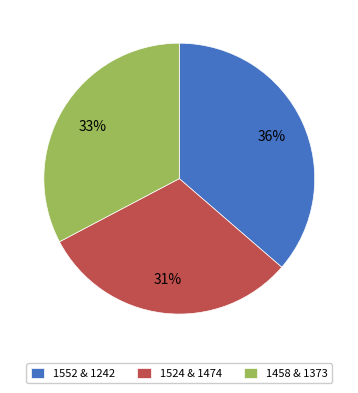

How many slices are in this pie chart?

3